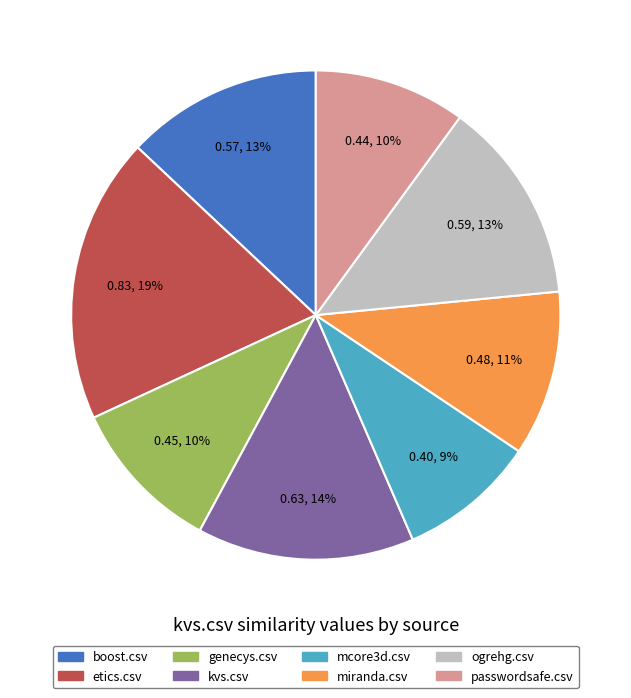

Does boost.csv account for over 50% of the chart?

No